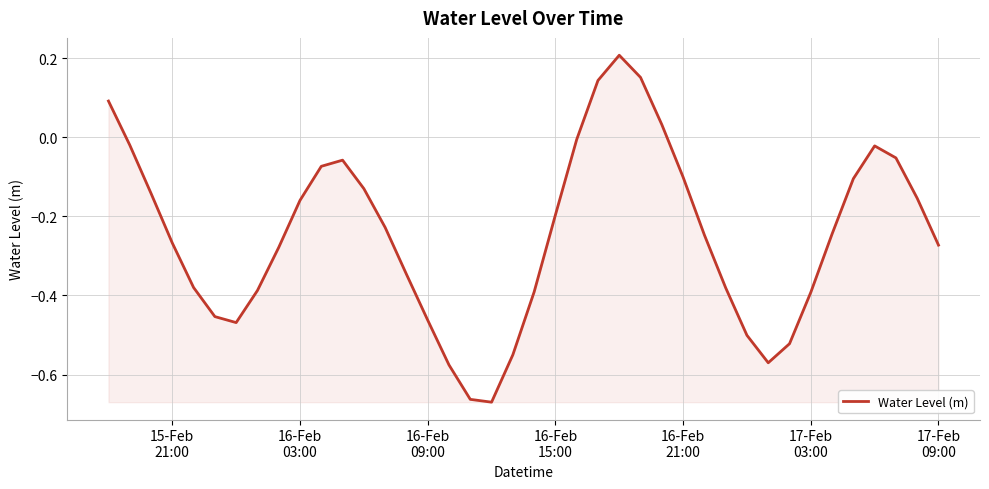

What is the sum of all values?

-9.8